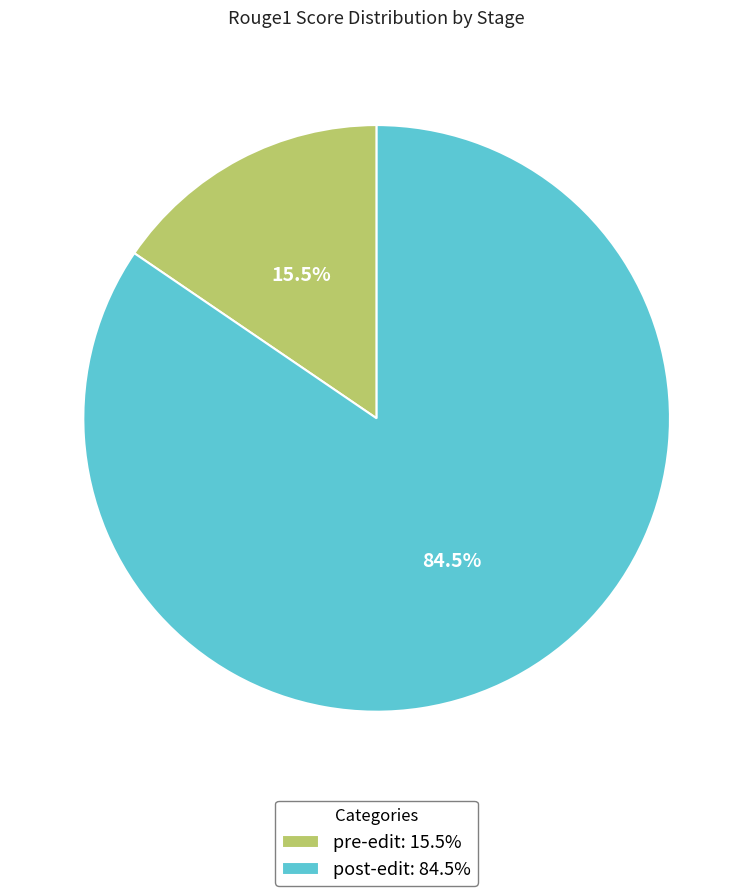

Between post-edit and pre-edit, which is larger?

post-edit